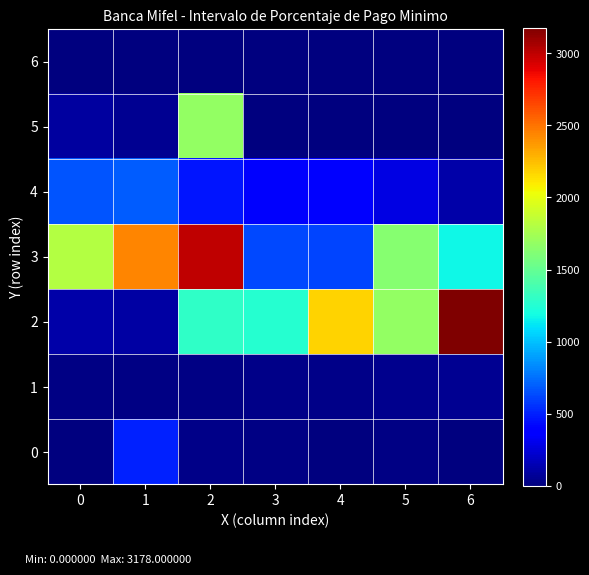

Rank the series at 1 from lowest to highest value.

6, 1, 5, 2, 0, 4, 3